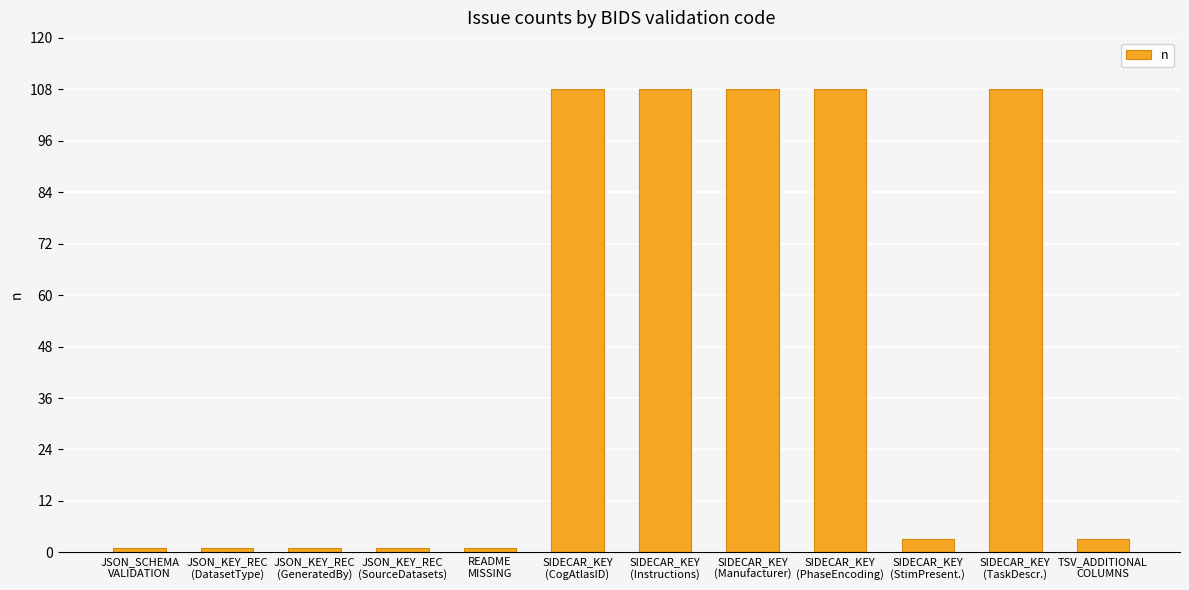

What is the maximum value shown in the chart?

108